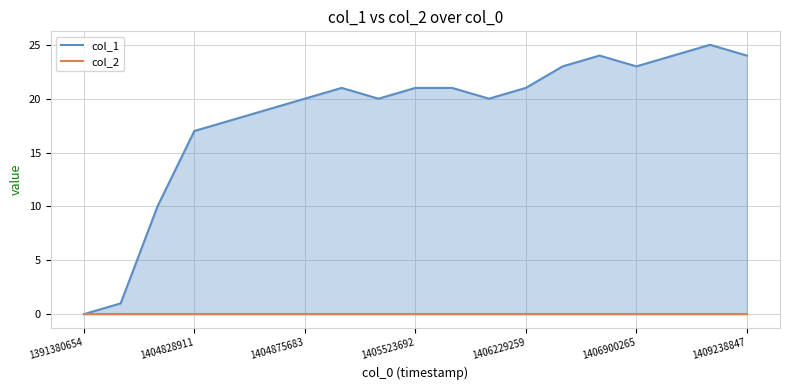

What is the difference between the maximum and second lowest values in the col_1 series?

24